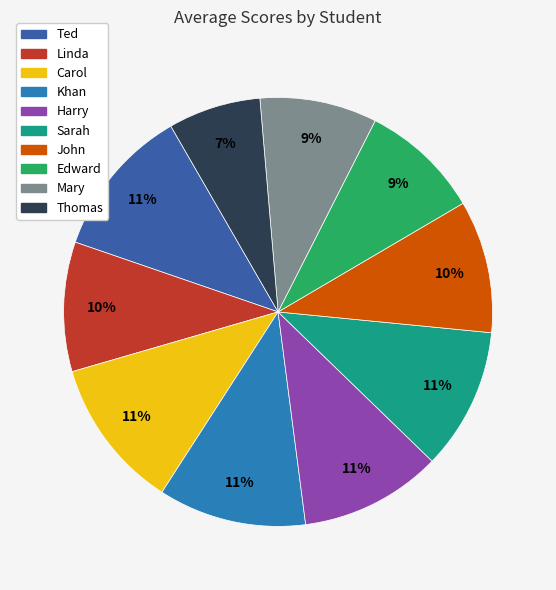

Combined, do John and Khan account for over 50%?

No